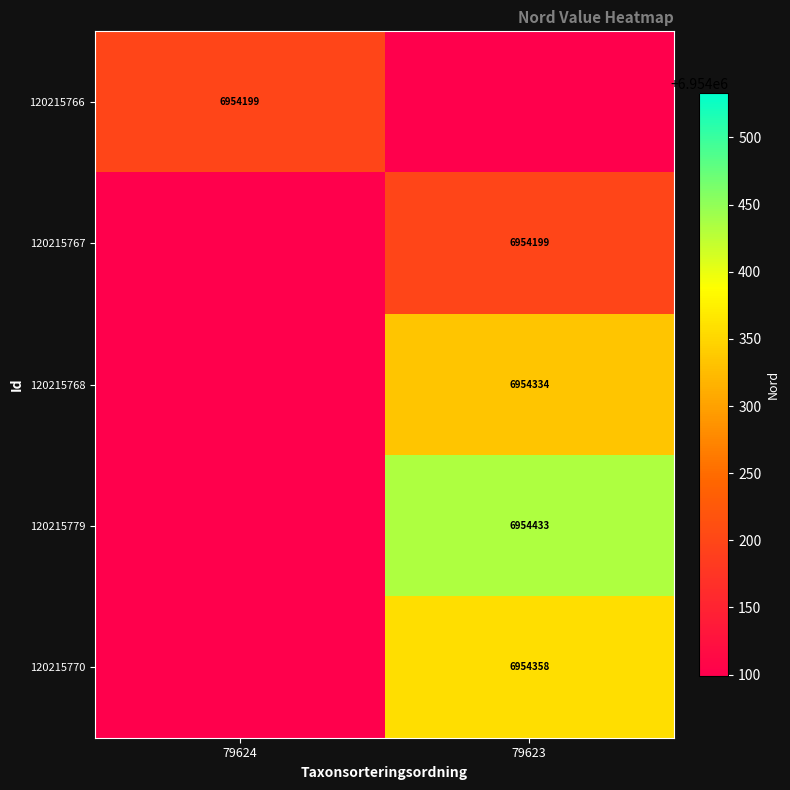

The 120215766 series shows 6954199 at 79624. True or false?

True